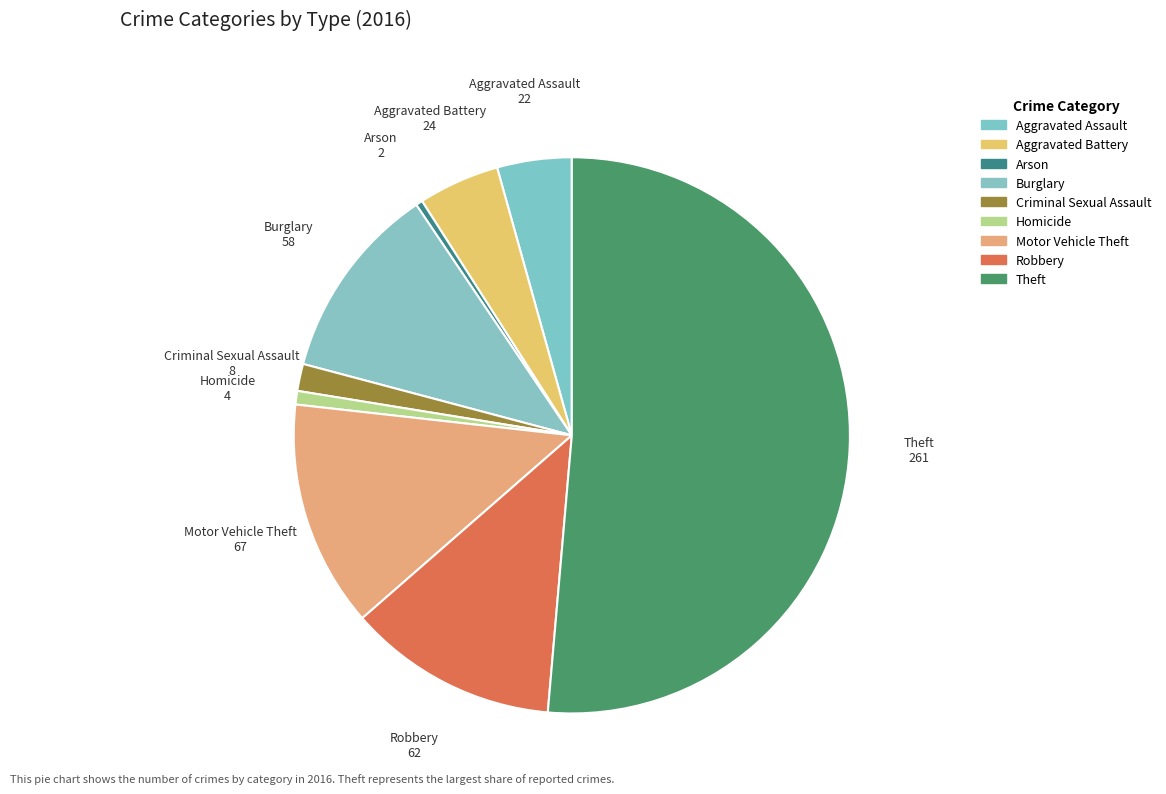

Does Theft represent more than half of the total?

Yes